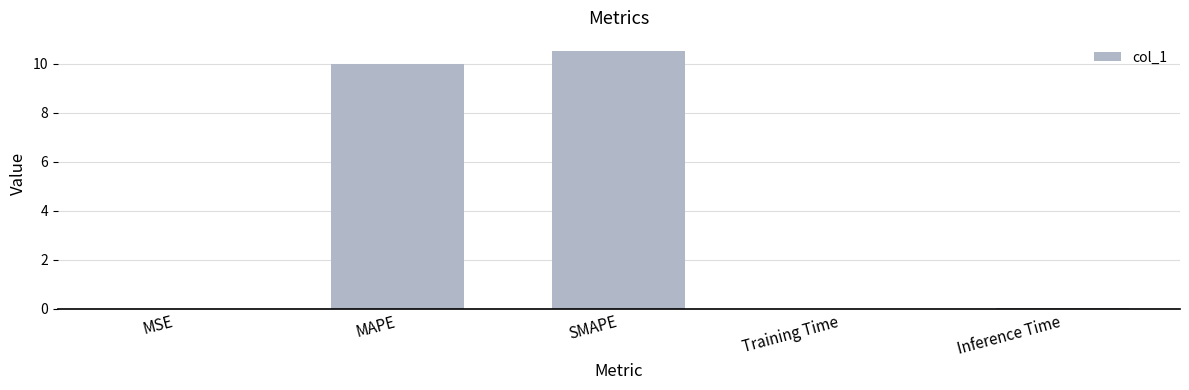

What is the sum of all values?

20.6